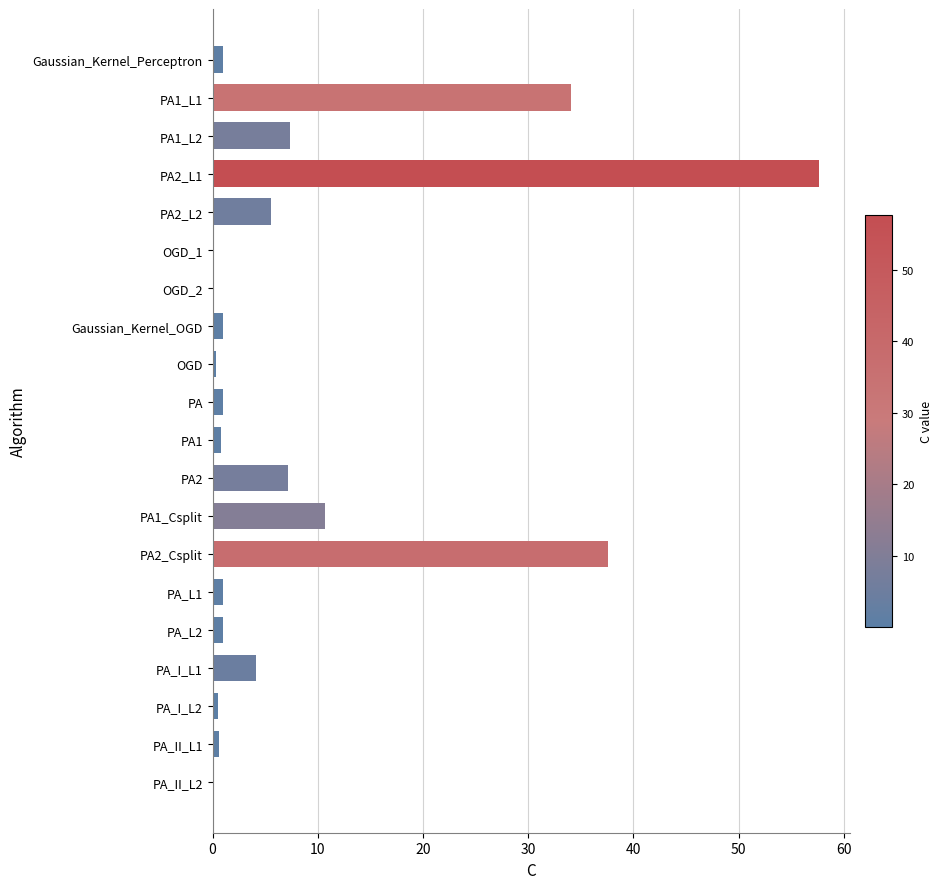

The chart shows a value of 0.1 at PA_II_L2. True or false?

True